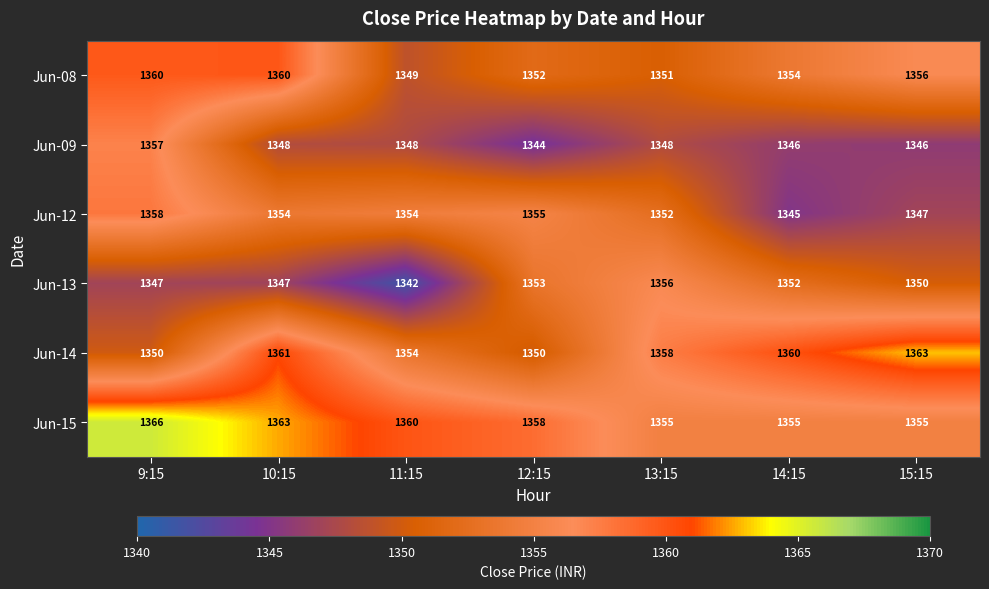

True or false: Jun-08 has a value of 1351 at 13:15.

True